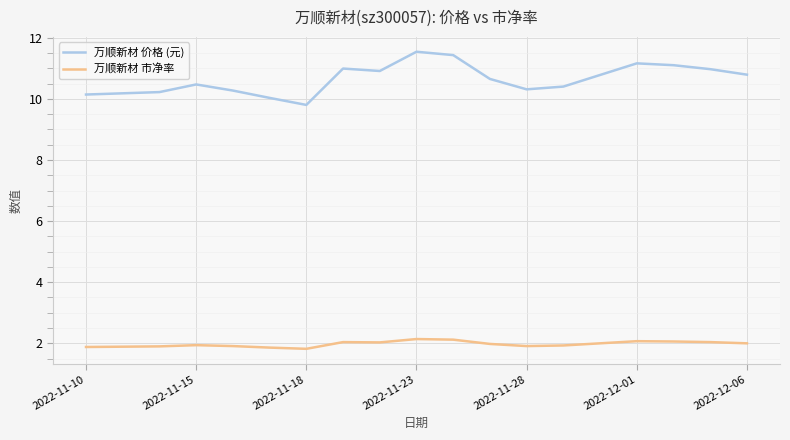

True or false: 万顺新材 市净率 and 万顺新材 价格 (元) cross at least once.

False